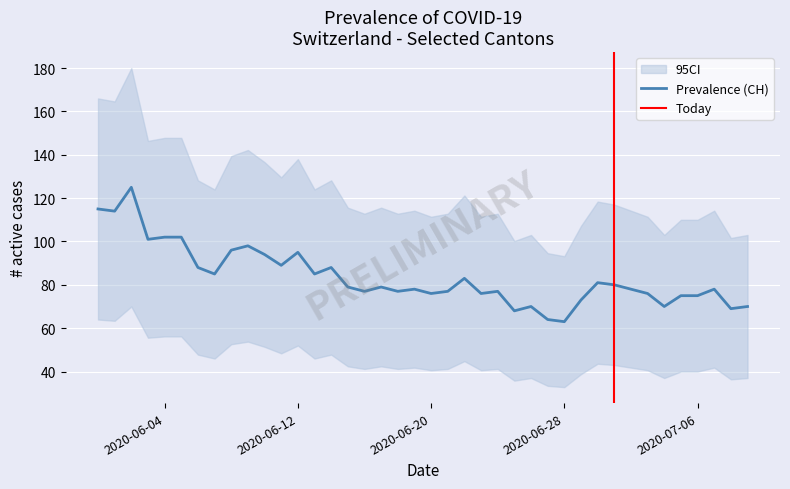

What is the highest value of the Prevalence (CH) series?

125